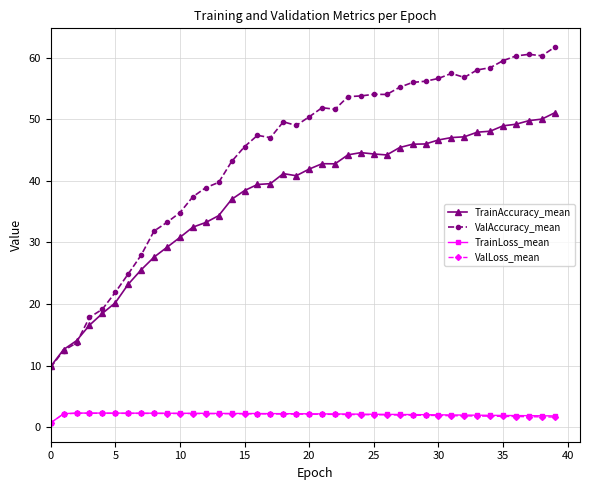

What is the highest value of the ValAccuracy_mean series?

61.7